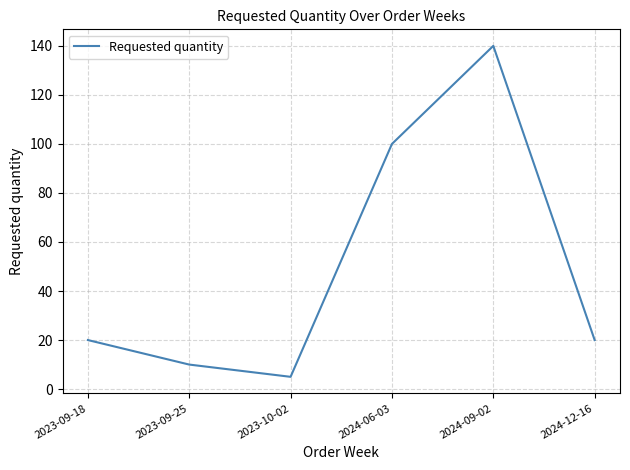

Does the chart have visible grid lines?

Yes